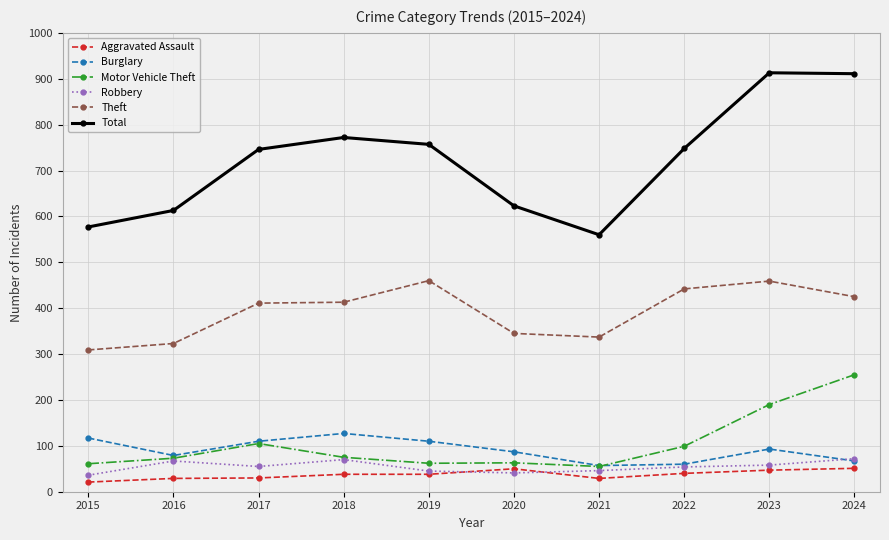

Where is the first local maximum for Motor Vehicle Theft?

2017